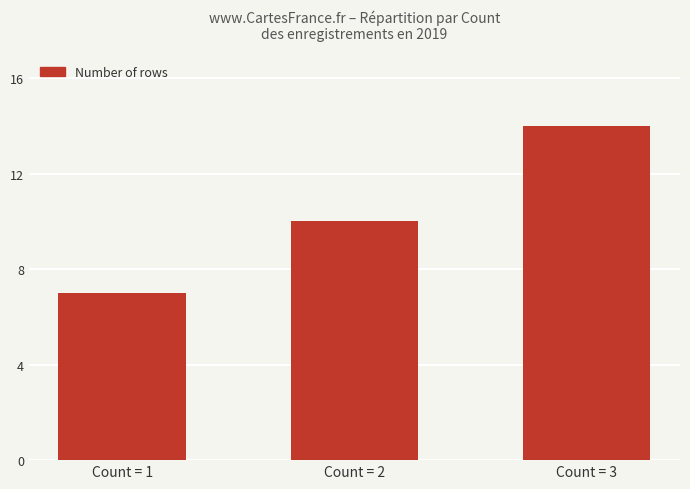

Approximately how many times larger is the value at Count = 1 compared to Count = 2?

0.7